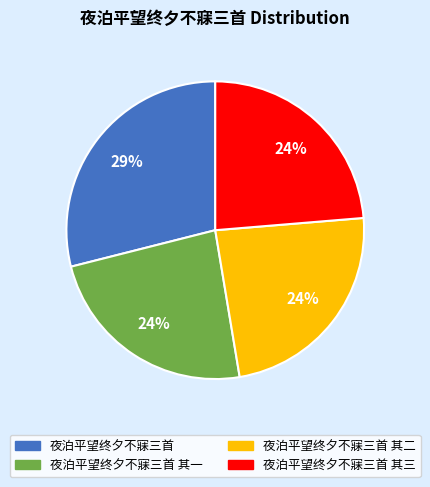

Does any single category account for the majority?

No